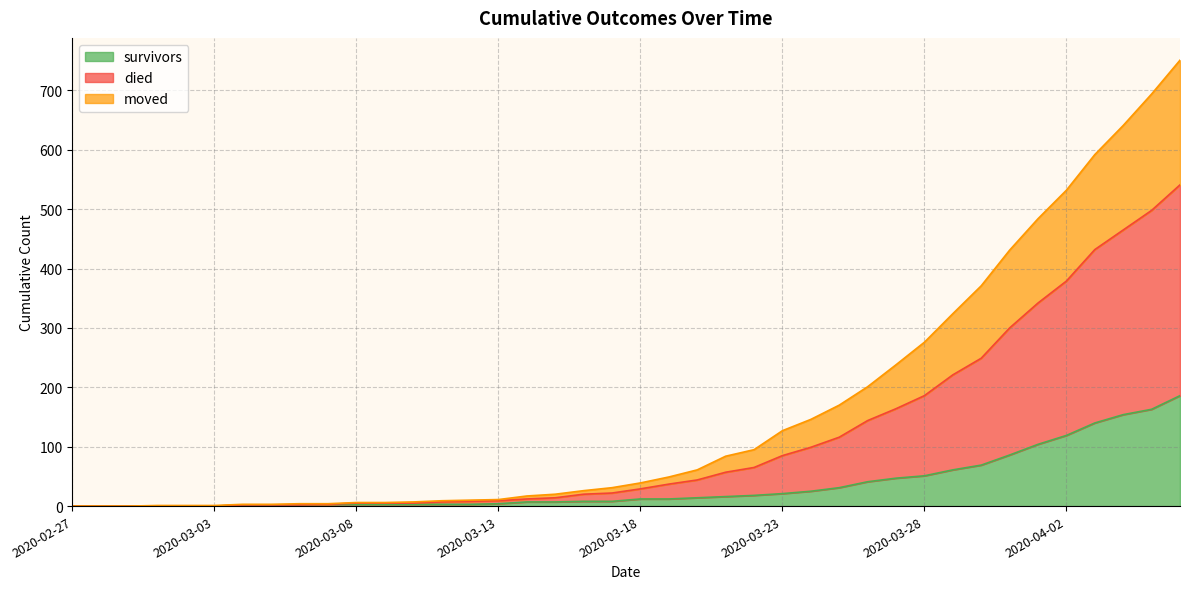

True or false: died and moved intersect in this chart.

False